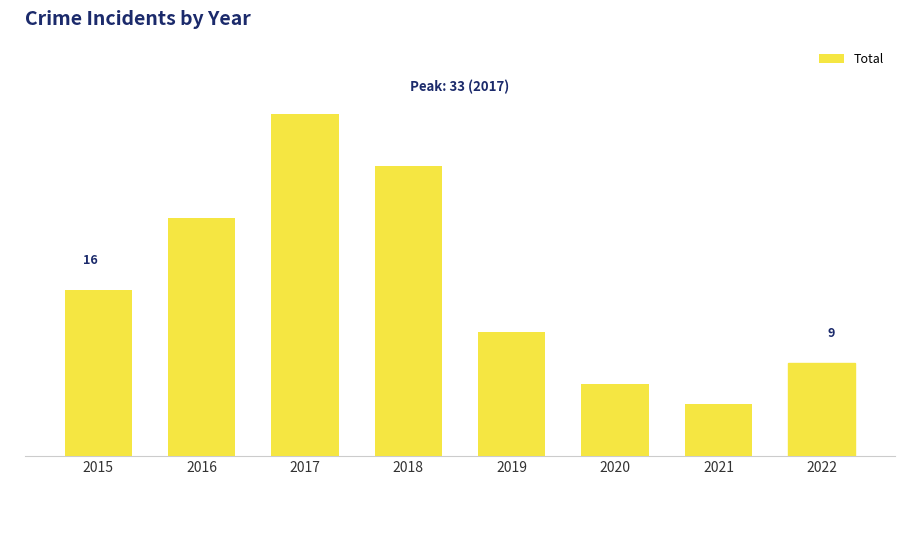

What is the approximate value at 2015?

16